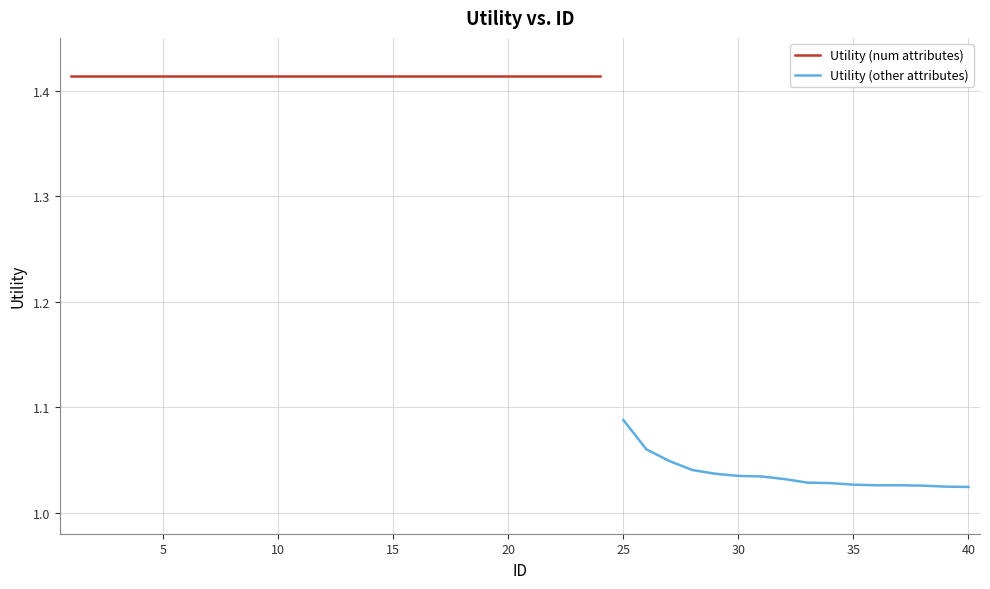

Rank the categories by value from lowest to highest.

40, 39, 38, 36, 37, 35, 34, 33, 32, 31, 30, 29, 28, 27, 26, 25, 1, 2, 3, 4, 5, 6, 7, 8, 9, 10, 11, 12, 13, 14, 15, 16, 17, 18, 19, 20, 21, 22, 23, 24